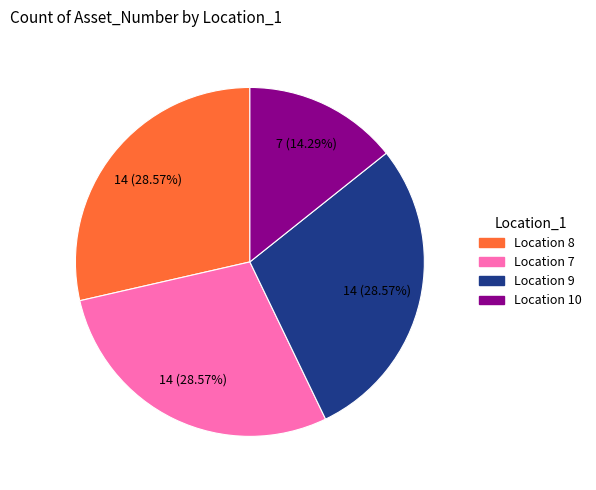

True or false: Location 10 accounts for 6% of the total.

False